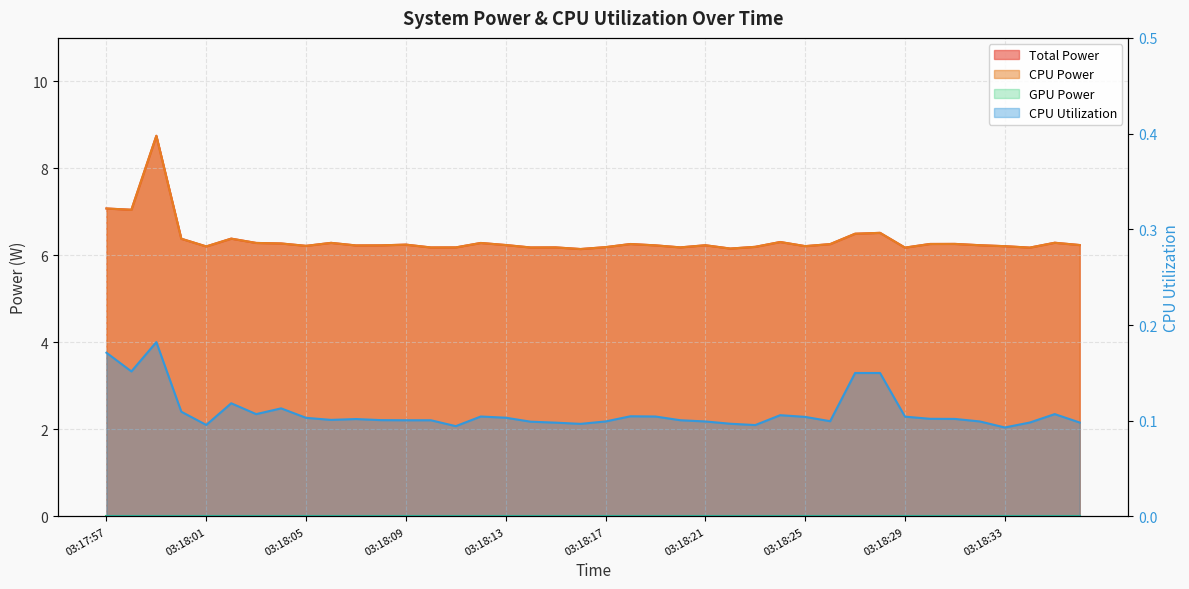

Reading left to right, what are all the values shown in this chart?

Total Power: 7.1	7.0	8.7	6.4	6.2	6.4	6.3	6.3	6.2	6.3	6.2	6.2	6.2	6.2	6.2	6.3	6.2	6.2	6.2	6.1	6.2	6.3	6.2	6.2	6.2	6.2	6.2	6.3	6.2	6.3	6.5	6.5	6.2	6.3	6.3	6.2	6.2	6.2	6.3	6.2
CPU Power: 7.1	7.0	8.7	6.4	6.2	6.4	6.3	6.3	6.2	6.3	6.2	6.2	6.2	6.2	6.2	6.3	6.2	6.2	6.2	6.1	6.2	6.3	6.2	6.2	6.2	6.2	6.2	6.3	6.2	6.3	6.5	6.5	6.2	6.3	6.3	6.2	6.2	6.2	6.3	6.2
CPU Utilization: 0.2	0.2	0.2	0.1	0.1	0.1	0.1	0.1	0.1	0.1	0.1	0.1	0.1	0.1	0.1	0.1	0.1	0.1	0.1	0.1	0.1	0.1	0.1	0.1	0.1	0.1	0.1	0.1	0.1	0.1	0.1	0.1	0.1	0.1	0.1	0.1	0.1	0.1	0.1	0.1